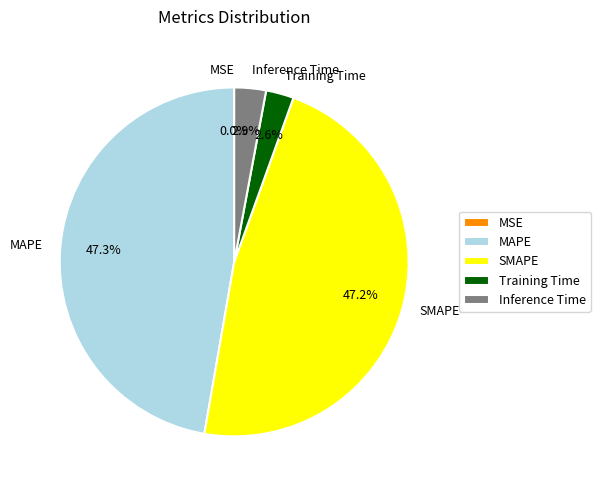

True or false: Inference Time accounts for 3% of the total.

True